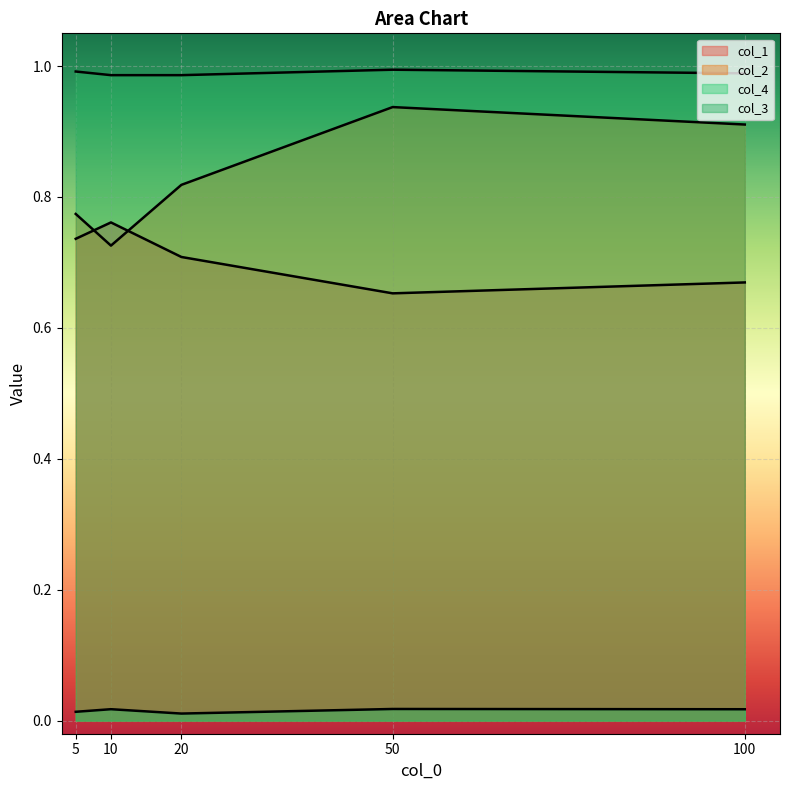

Read the col_3 value at 100.

1.0